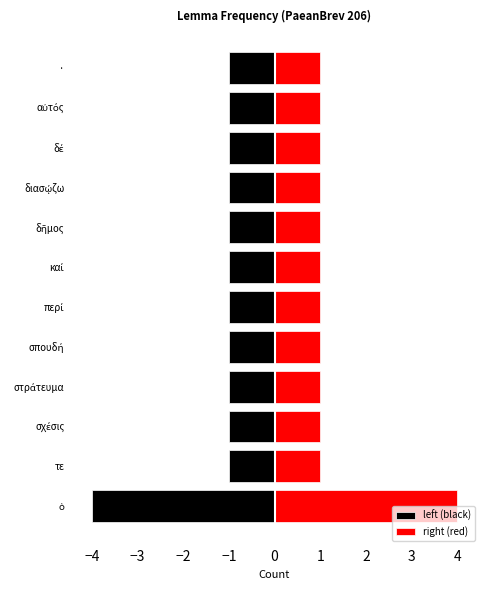

Count the left (black) values in the range -1 to 0.

11